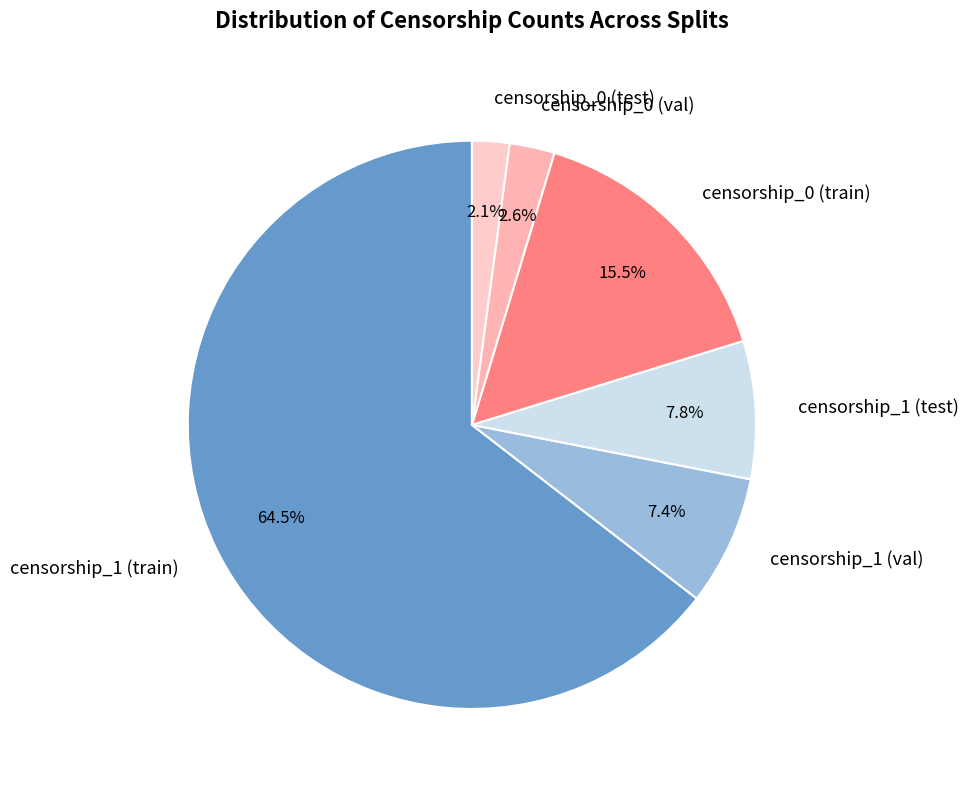

Is there any slice that represents more than half of the pie?

Yes